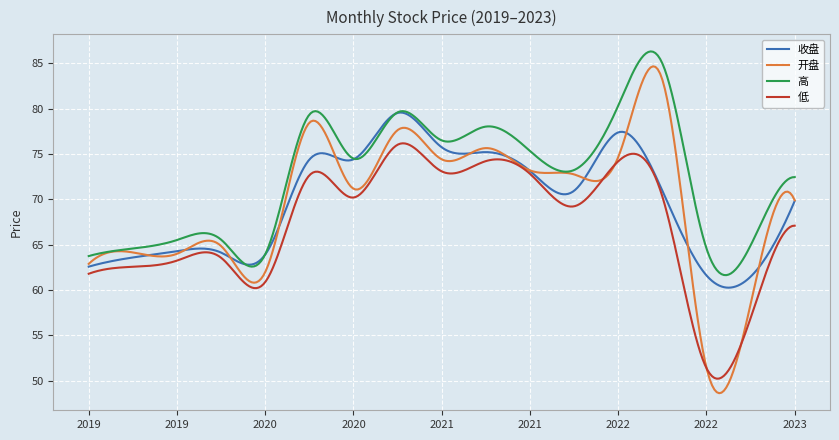

Which series has the widest spread of values?

开盘